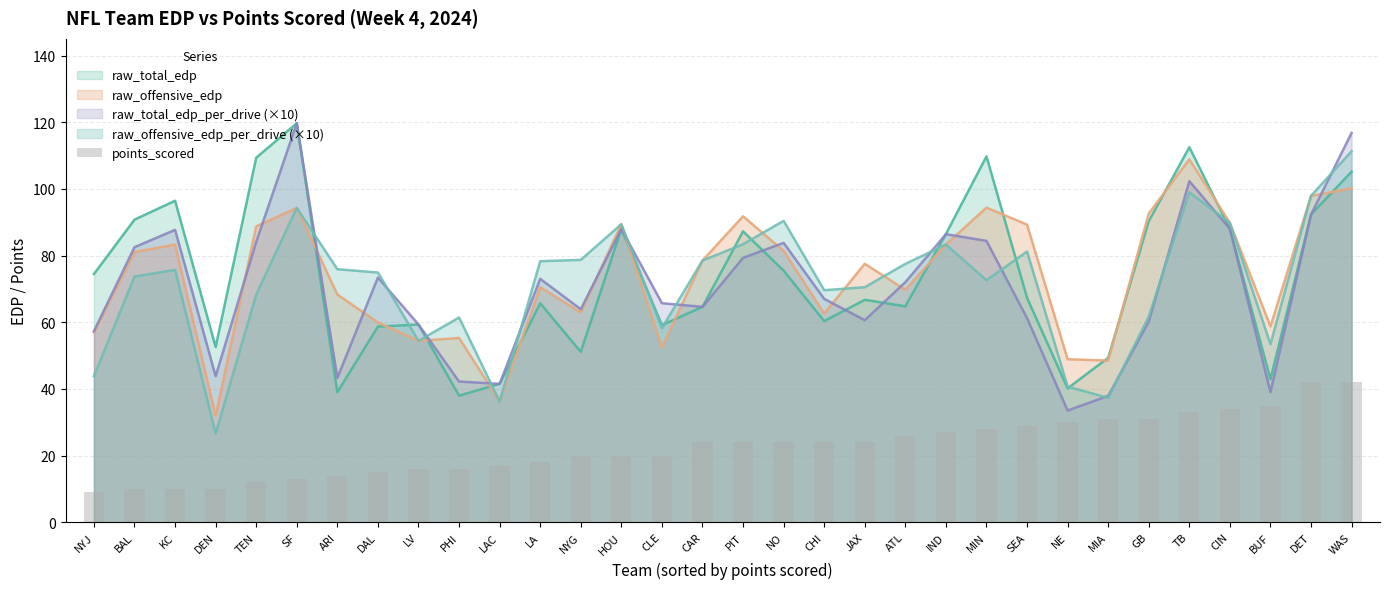

Does the chart contain any negative values?

No